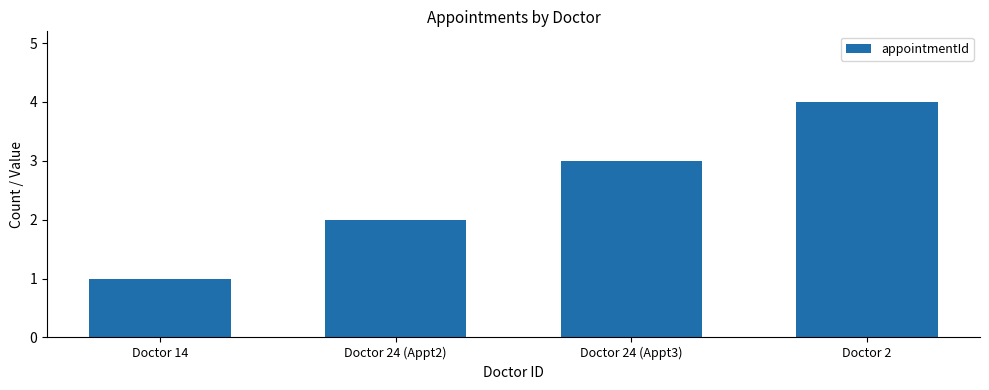

What is the difference between the values at Doctor 2 and Doctor 24 (Appt3)?

1